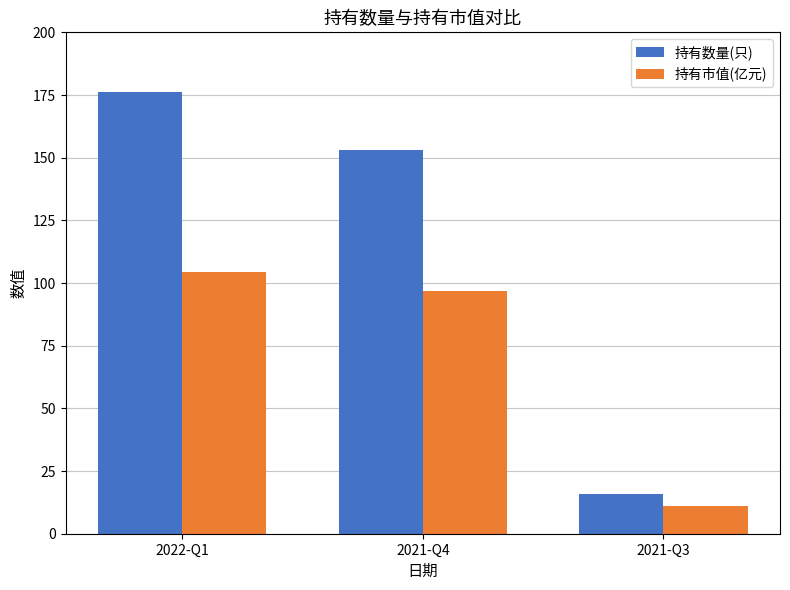

Rank the categories by 持有数量(只) value from highest to lowest.

2022-Q1, 2021-Q4, 2021-Q3